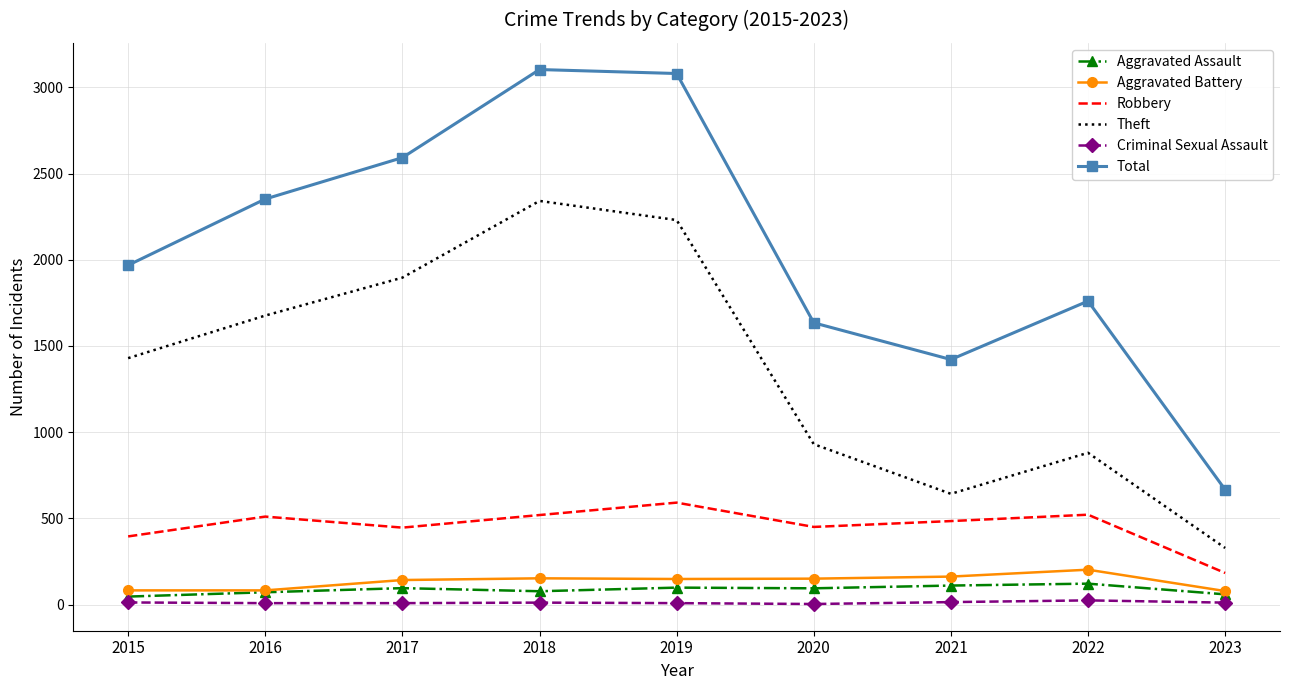

At which label does Total reach its minimum?

2023